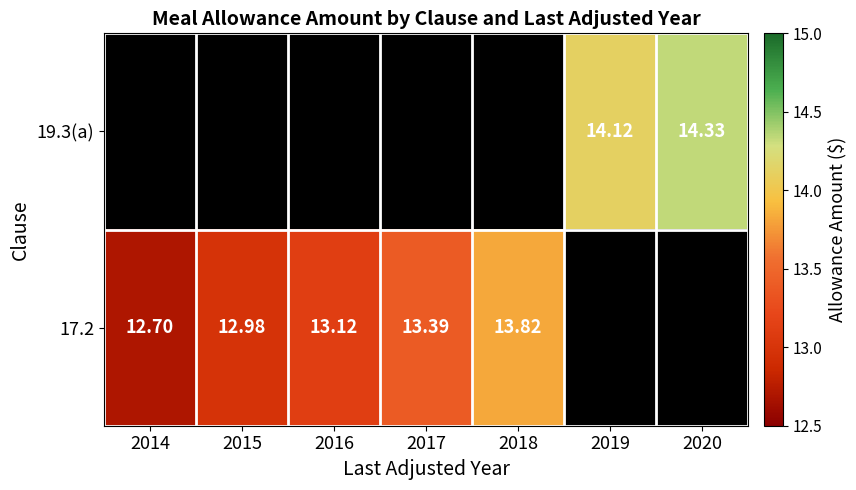

Is it true that 19.3(a) equals 14.1 at 2019?

True